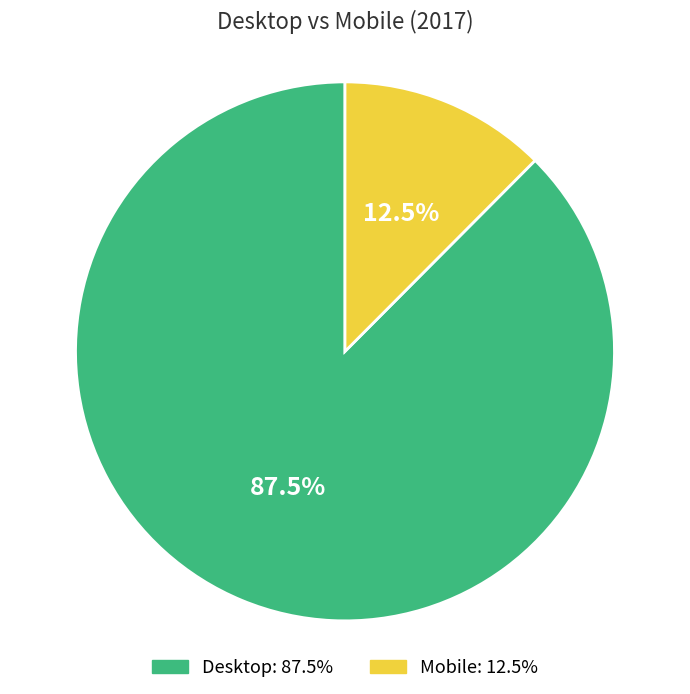

Approximately how many times larger is the value at Mobile compared to Desktop?

0.1